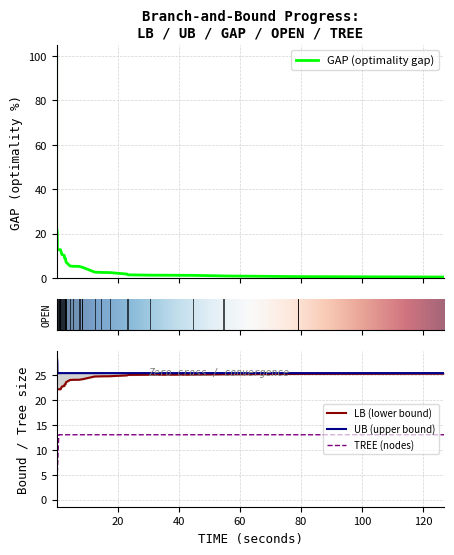

How many UB values are between 25 and 26?

35